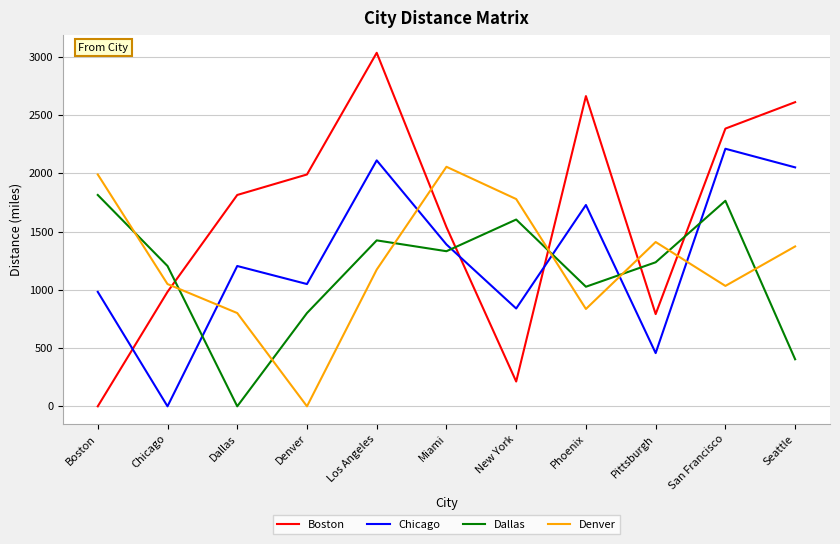

Which series changed the most between Chicago and Seattle?

Chicago